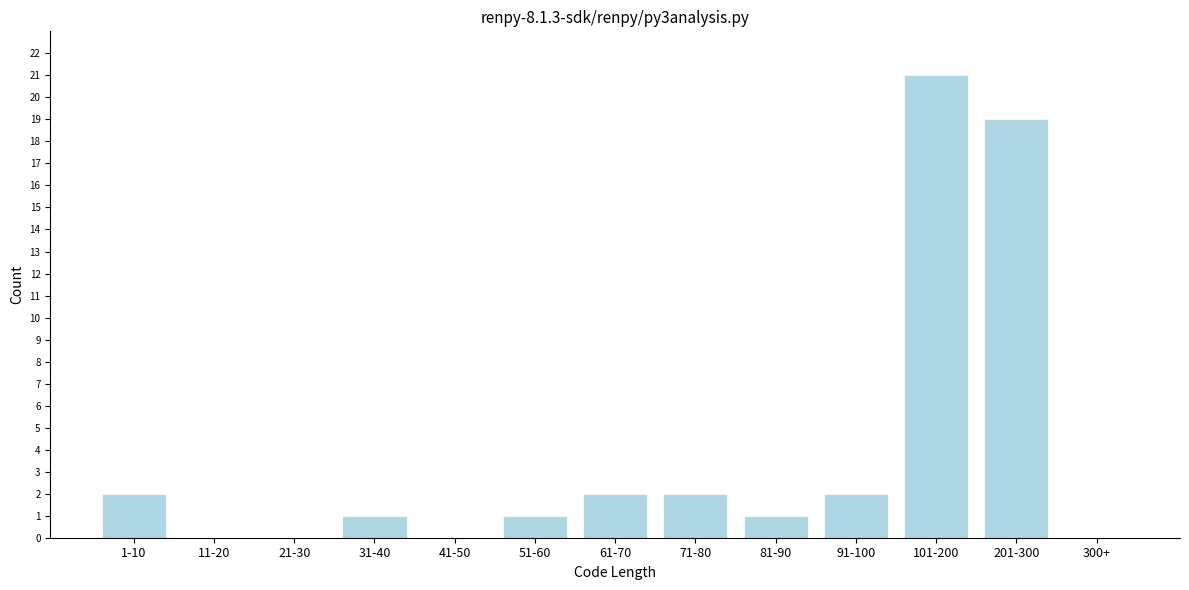

Reading right to left, what are all the values shown in this chart?

300+=0	201-300=19	101-200=21	91-100=2	81-90=1	71-80=2	61-70=2	51-60=1	41-50=0	31-40=1	21-30=0	11-20=0	1-10=2